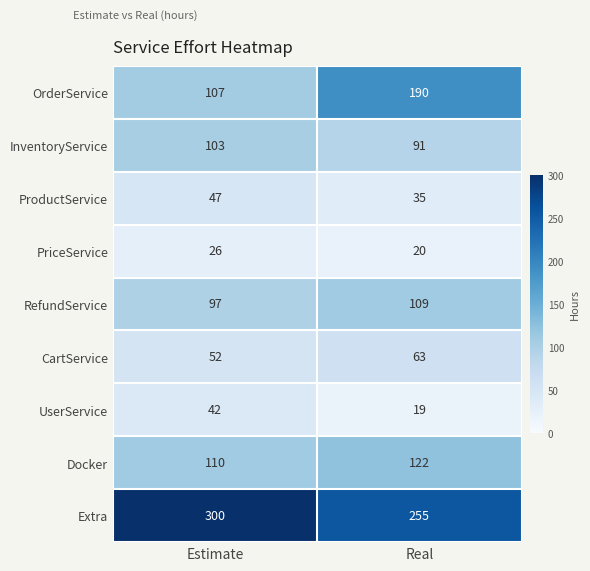

The InventoryService series shows 91 at Real. True or false?

True